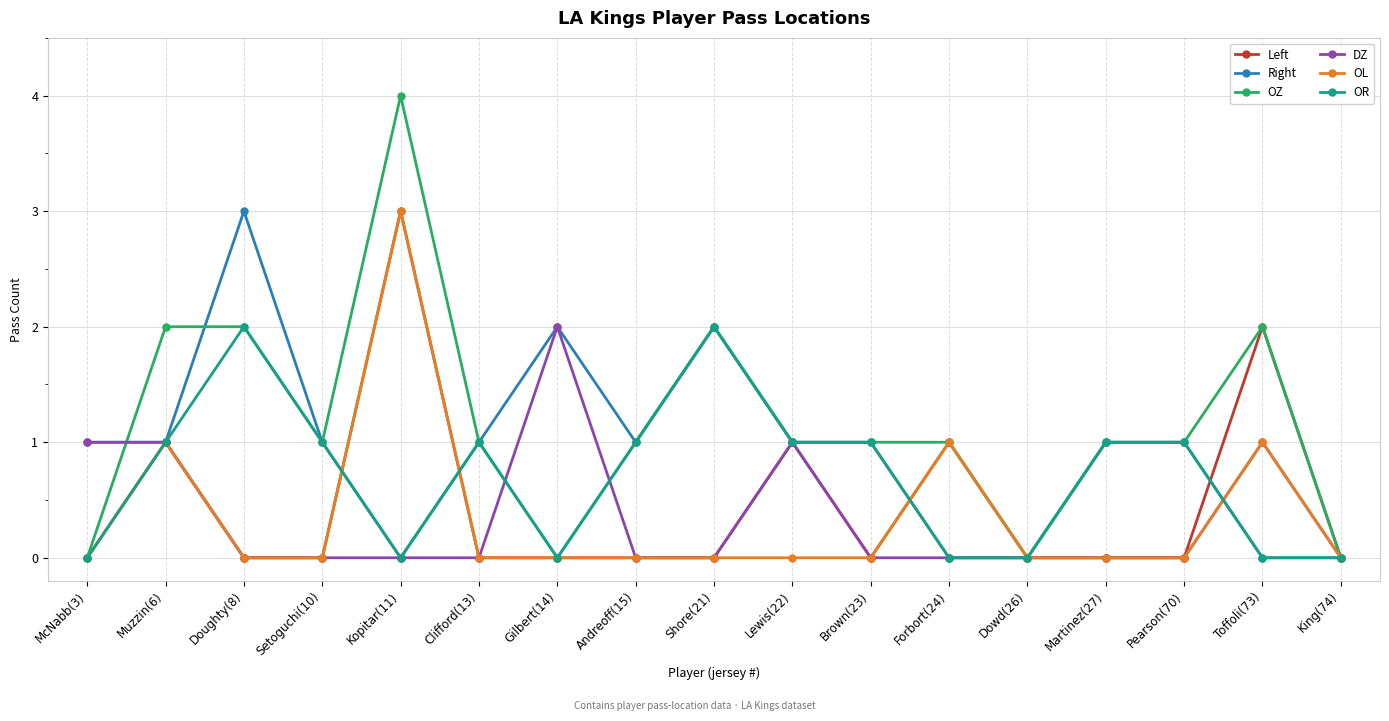

Reading left to right, extract all data points from this chart.

Left: McNabb(3)=0	Muzzin(6)=1	Doughty(8)=0	Setoguchi(10)=0	Kopitar(11)=3	Clifford(13)=0	Gilbert(14)=0	Andreoff(15)=0	Shore(21)=0	Lewis(22)=1	Brown(23)=0	Forbort(24)=1	Dowd(26)=0	Martinez(27)=0	Pearson(70)=0	Toffoli(73)=2	King(74)=0
Right: McNabb(3)=1	Muzzin(6)=1	Doughty(8)=3	Setoguchi(10)=1	Kopitar(11)=0	Clifford(13)=1	Gilbert(14)=2	Andreoff(15)=1	Shore(21)=2	Lewis(22)=1	Brown(23)=1	Forbort(24)=0	Dowd(26)=0	Martinez(27)=1	Pearson(70)=1	Toffoli(73)=0	King(74)=0
OZ: McNabb(3)=0	Muzzin(6)=2	Doughty(8)=2	Setoguchi(10)=1	Kopitar(11)=4	Clifford(13)=1	Gilbert(14)=0	Andreoff(15)=1	Shore(21)=2	Lewis(22)=1	Brown(23)=1	Forbort(24)=1	Dowd(26)=0	Martinez(27)=1	Pearson(70)=1	Toffoli(73)=2	King(74)=0
DZ: McNabb(3)=1	Muzzin(6)=1	Doughty(8)=0	Setoguchi(10)=0	Kopitar(11)=0	Clifford(13)=0	Gilbert(14)=2	Andreoff(15)=0	Shore(21)=0	Lewis(22)=1	Brown(23)=0	Forbort(24)=0	Dowd(26)=0	Martinez(27)=0	Pearson(70)=0	Toffoli(73)=1	King(74)=0
OL: McNabb(3)=0	Muzzin(6)=1	Doughty(8)=0	Setoguchi(10)=0	Kopitar(11)=3	Clifford(13)=0	Gilbert(14)=0	Andreoff(15)=0	Shore(21)=0	Lewis(22)=0	Brown(23)=0	Forbort(24)=1	Dowd(26)=0	Martinez(27)=0	Pearson(70)=0	Toffoli(73)=1	King(74)=0
OR: McNabb(3)=0	Muzzin(6)=1	Doughty(8)=2	Setoguchi(10)=1	Kopitar(11)=0	Clifford(13)=1	Gilbert(14)=0	Andreoff(15)=1	Shore(21)=2	Lewis(22)=1	Brown(23)=1	Forbort(24)=0	Dowd(26)=0	Martinez(27)=1	Pearson(70)=1	Toffoli(73)=0	King(74)=0